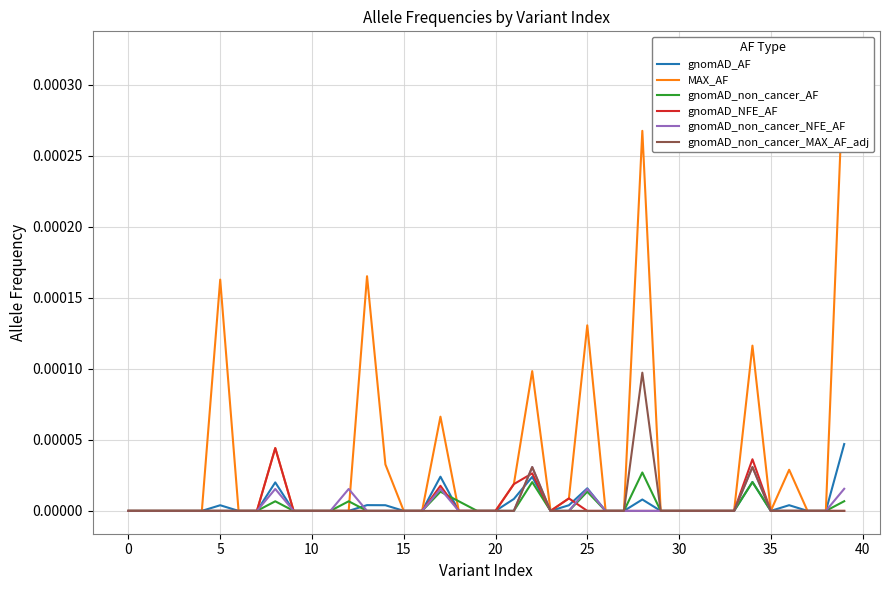

The gnomAD_non_cancer_MAX_AF_adj series shows 0.0 at 10. True or false?

True